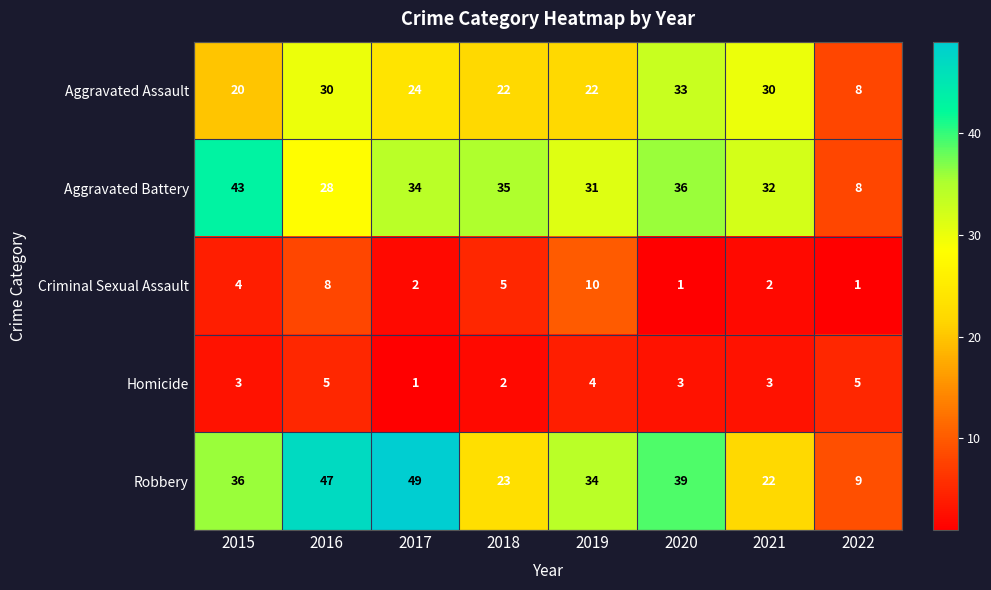

Which series has the widest spread of values?

Robbery